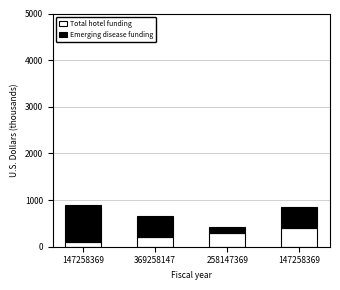

What is the label of the 2nd bar from the right?

258147369